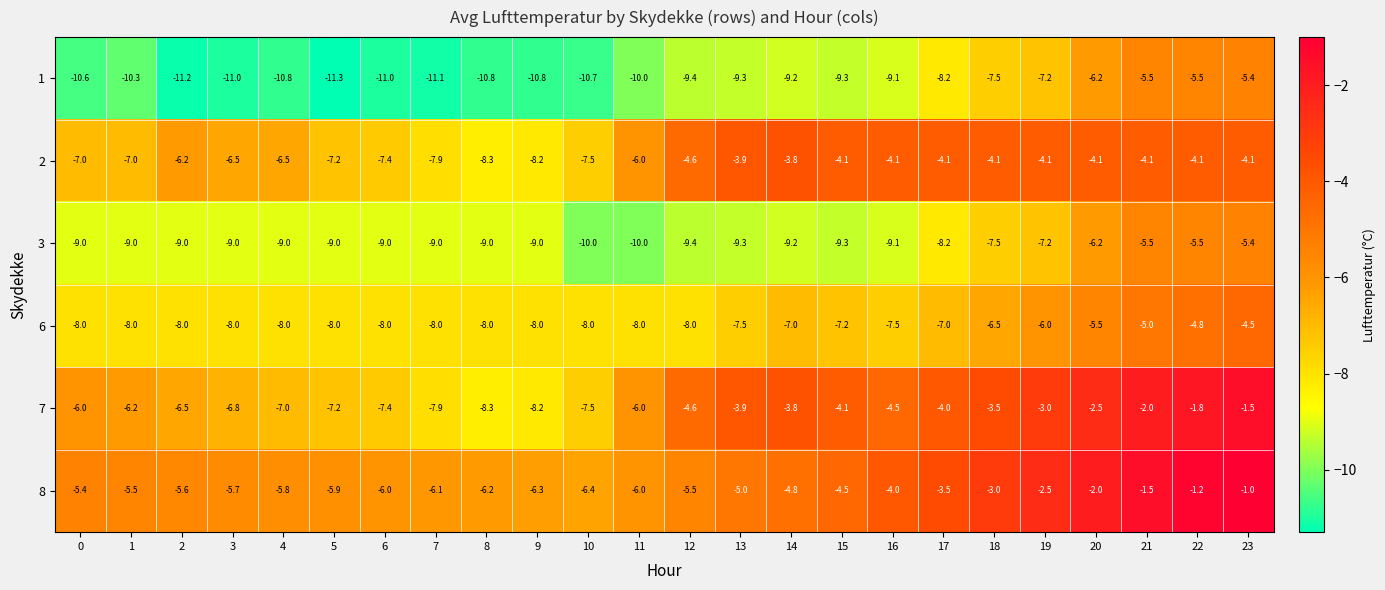

Count the number of data series in this chart.

6